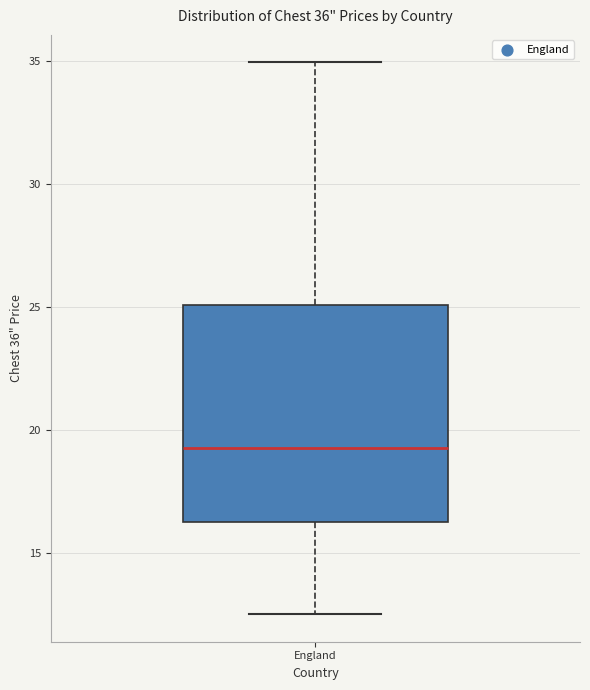

Transcribe this box plot: give where the median line is, the range the box spans, and where the two whiskers end, as read against the y-axis. The values are not printed on the chart, so give them approximately, as read against the axis.

median 19.5, box 16.5 to 25.0, whiskers 12.5 to 35.0